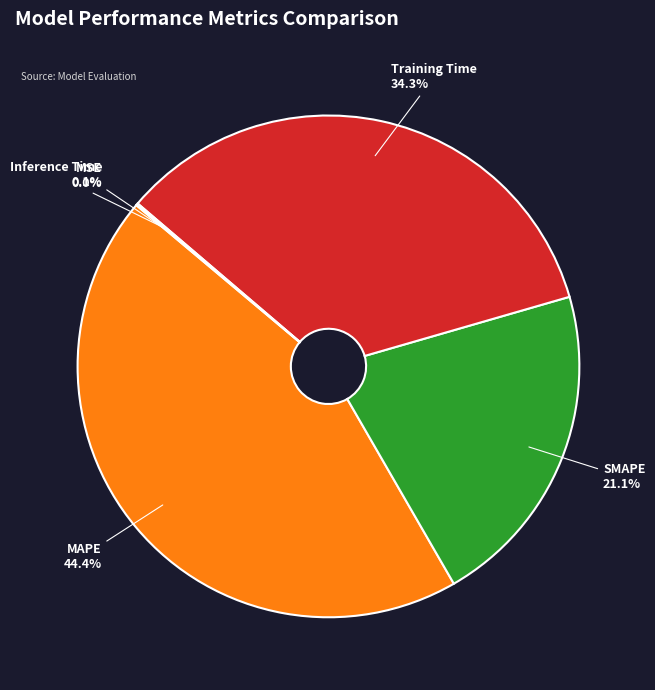

Which category has the biggest portion of the pie?

MAPE